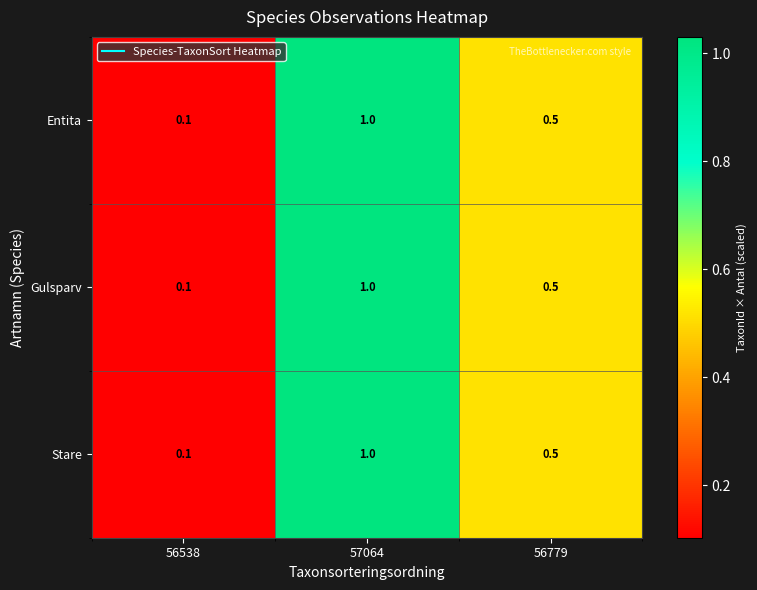

What is the average value of the Gulsparv series?

0.5